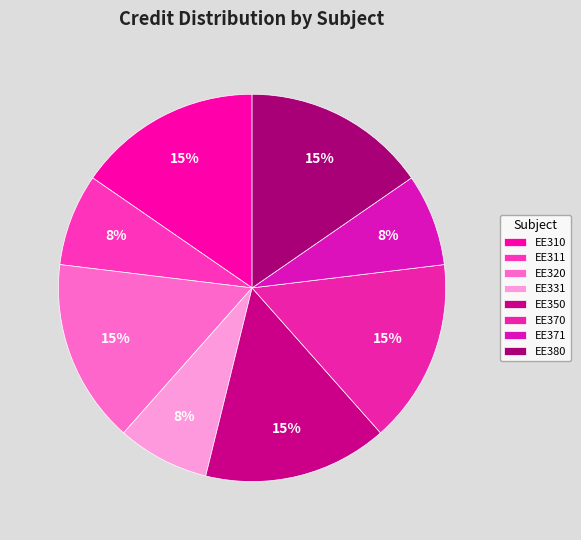

What is the largest slice in the pie chart?

EE310